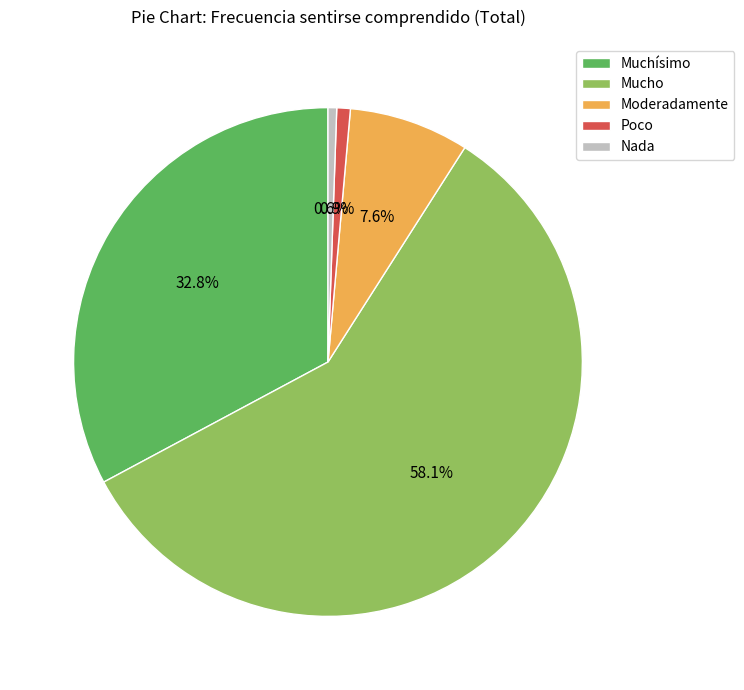

What is the ratio of the value at Nada to the value at Poco?

0.6